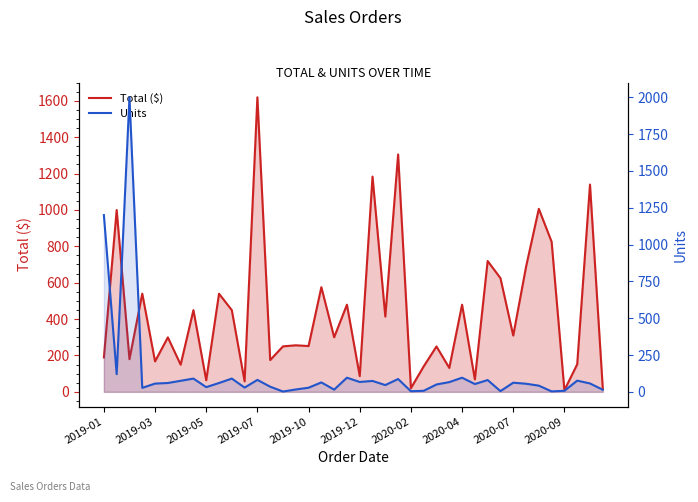

Where does the Units series first go above 57?

2019-01